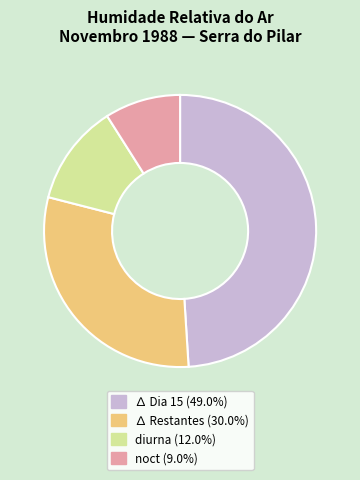

Is there any slice that represents more than half of the pie?

No